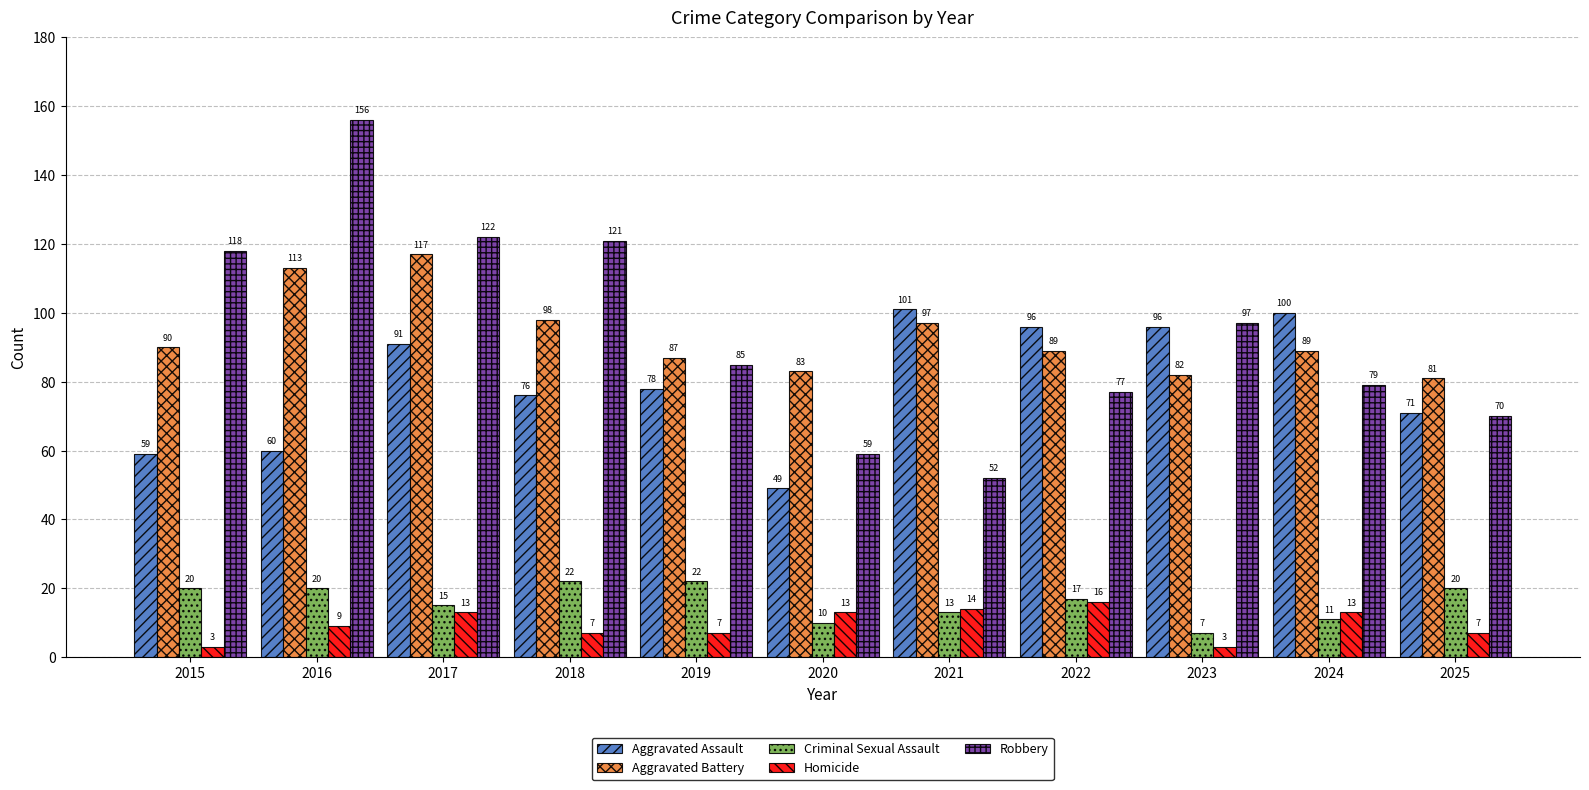

What is the value of the Robbery bar at the 7th from the left?

52